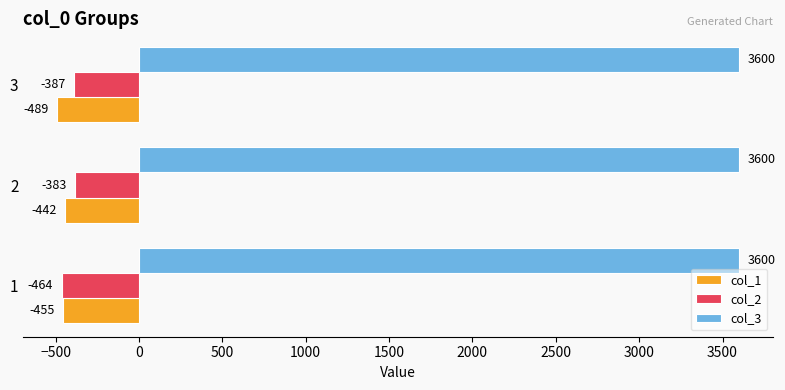

True or false: col_3 has a value of 6397 at 1.

False